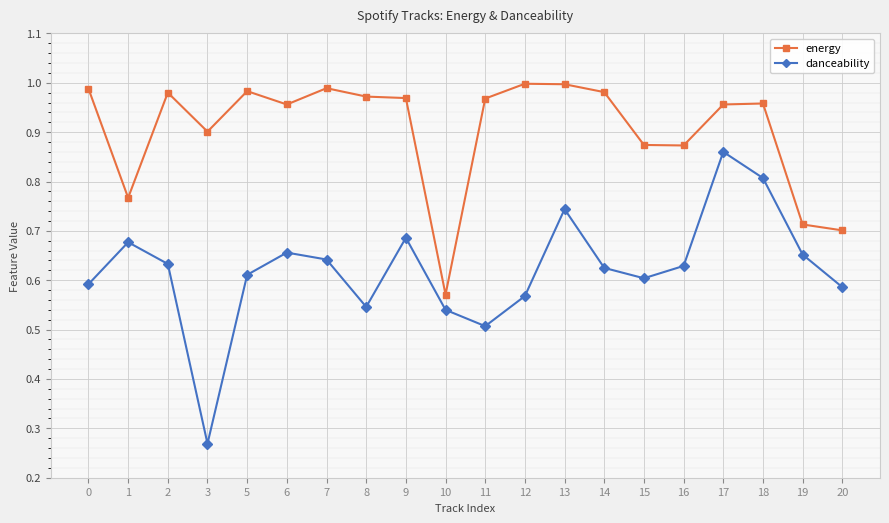

True or false: danceability and energy cross at least once.

False